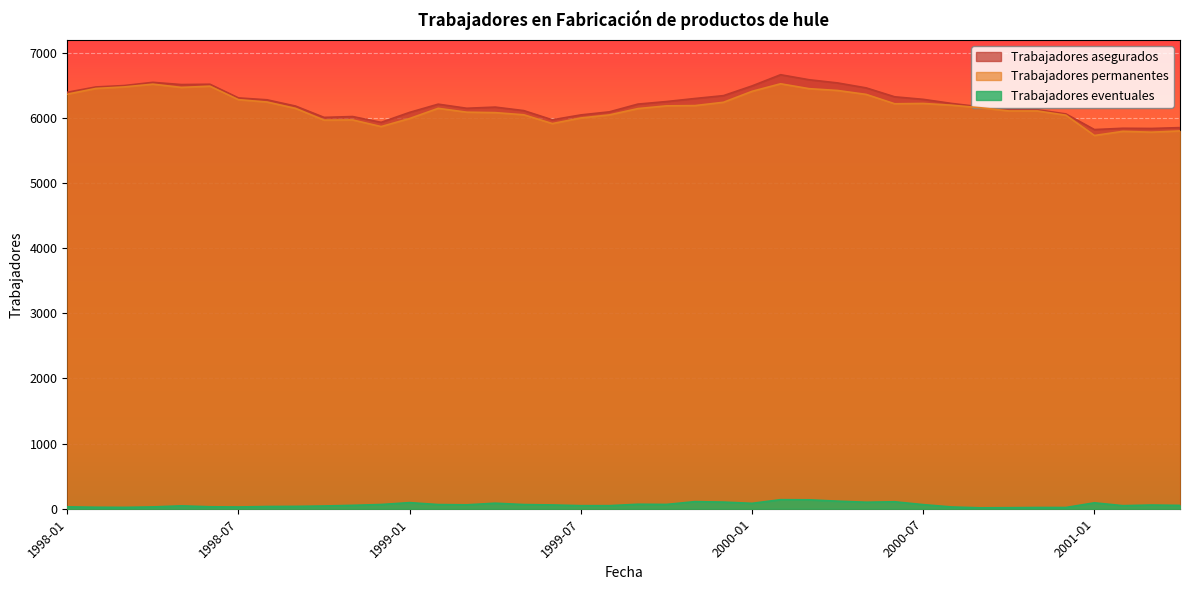

Is the value of Trabajadores permanentes at 1998-07 greater than the value of Trabajadores eventuales at 2000-05?

Yes